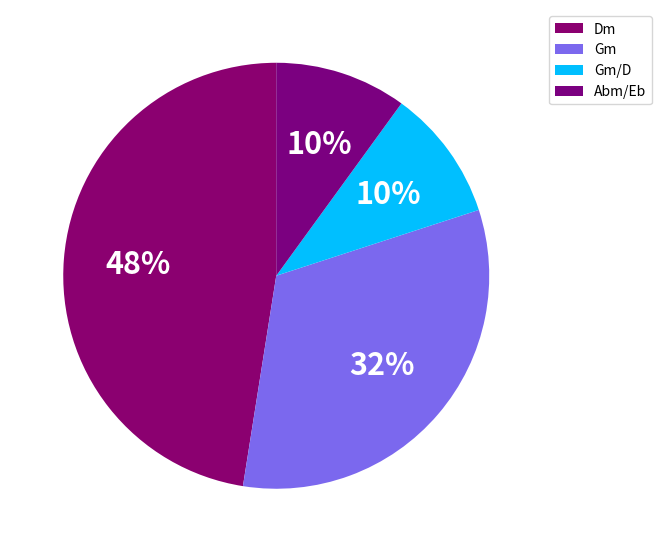

Is it true that Gm is 32% of the pie?

True